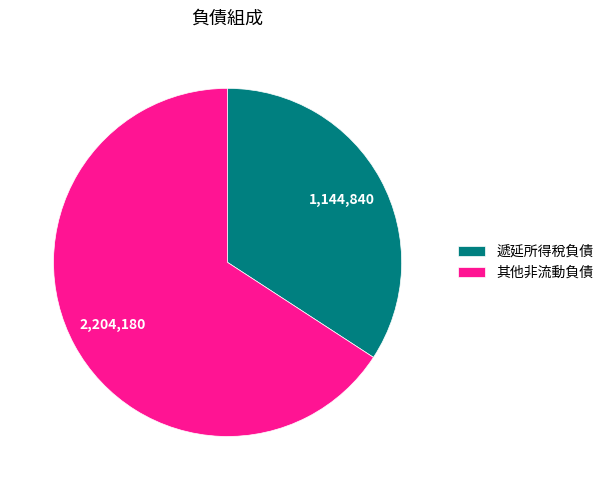

Count the number of slices in the pie.

2